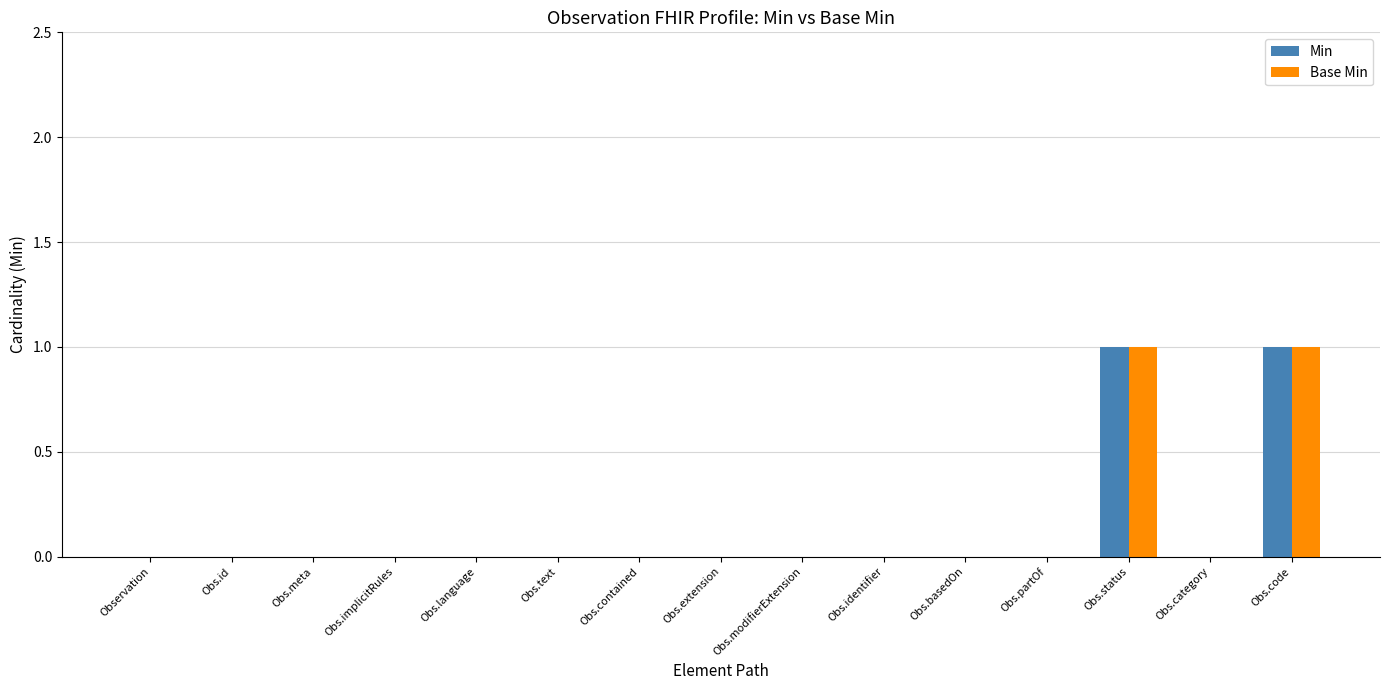

The Min series shows 0 at Obs.partOf. True or false?

True